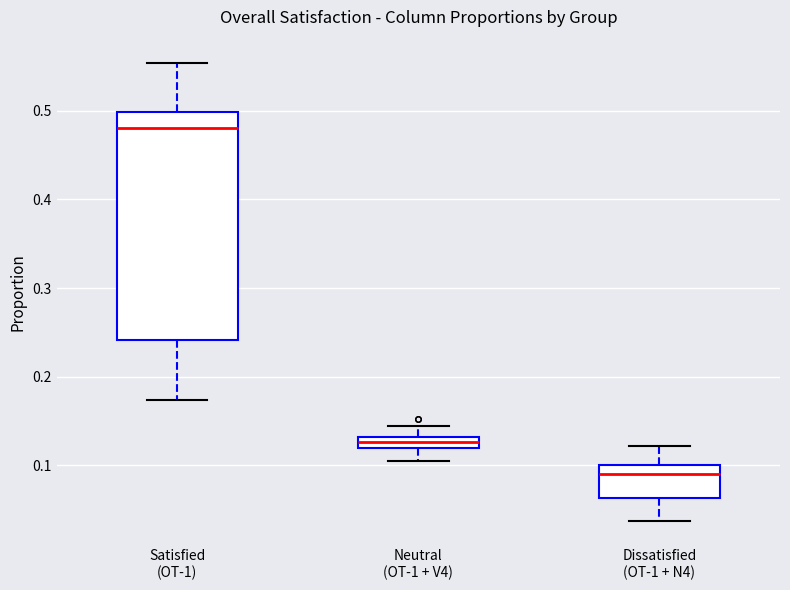

Which box is the tallest, from its lower edge to its upper edge?

Satisfied (OT-1)